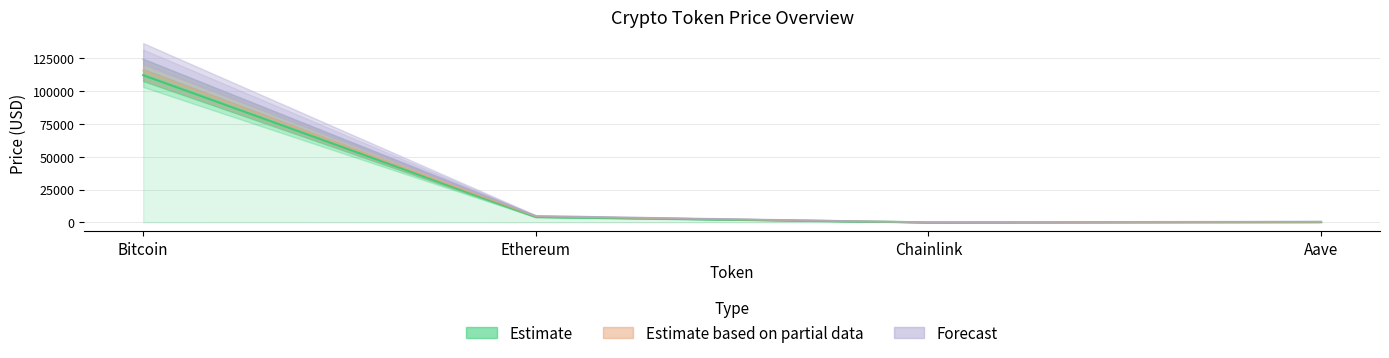

Does the chart have visible grid lines?

Yes